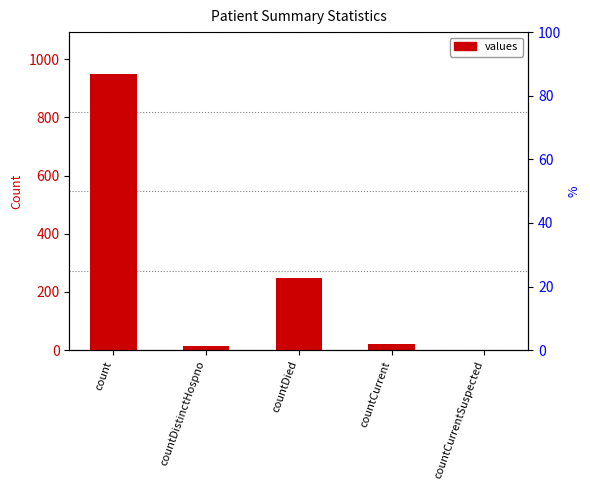

List the labels in order of value, largest first.

count, countDied, countCurrent, countDistinctHospno, countCurrentSuspected